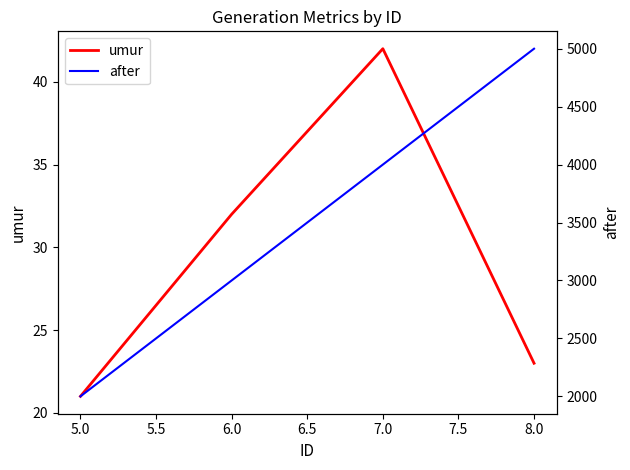

What value does the umur series have at 5.0?

21